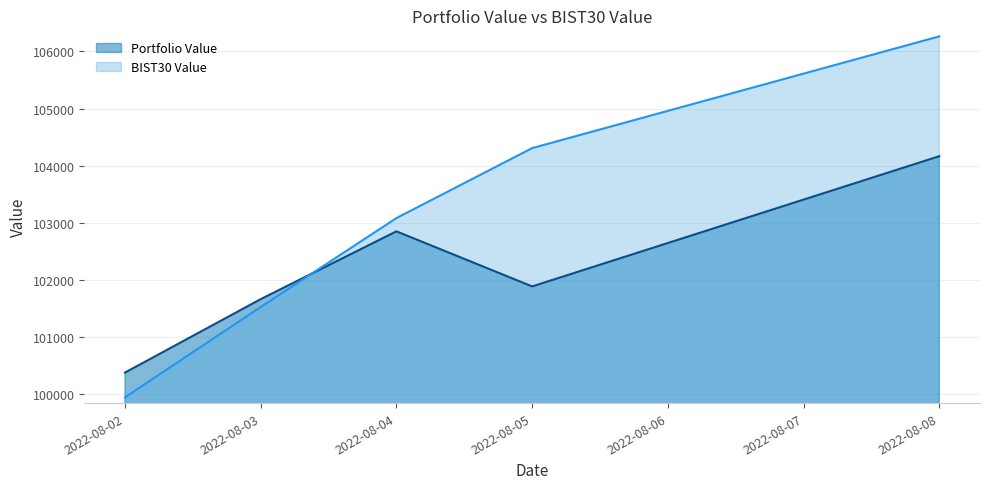

At which category is the sum across all series the highest?

2022-08-08